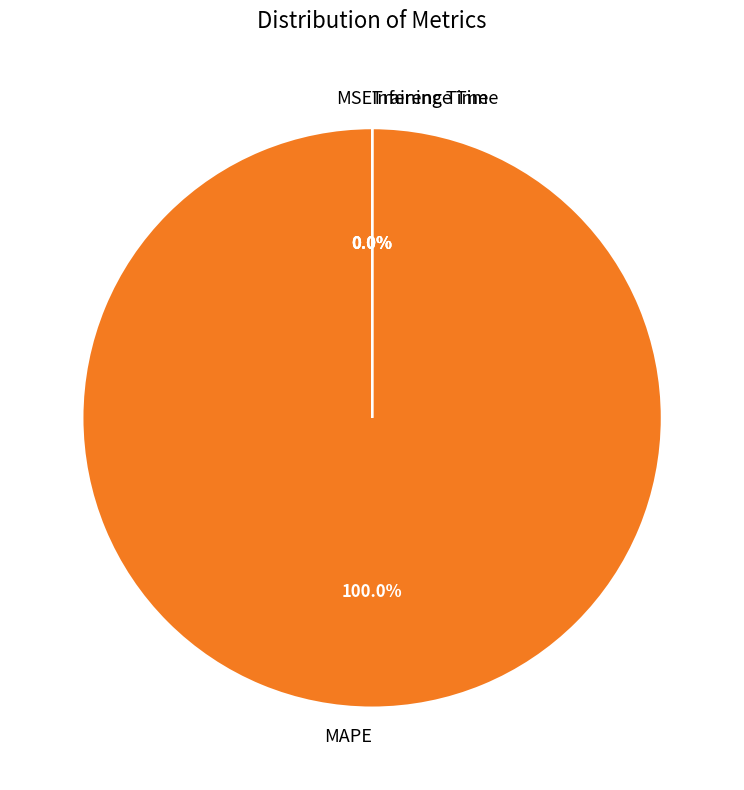

How many slices are in this pie chart?

4